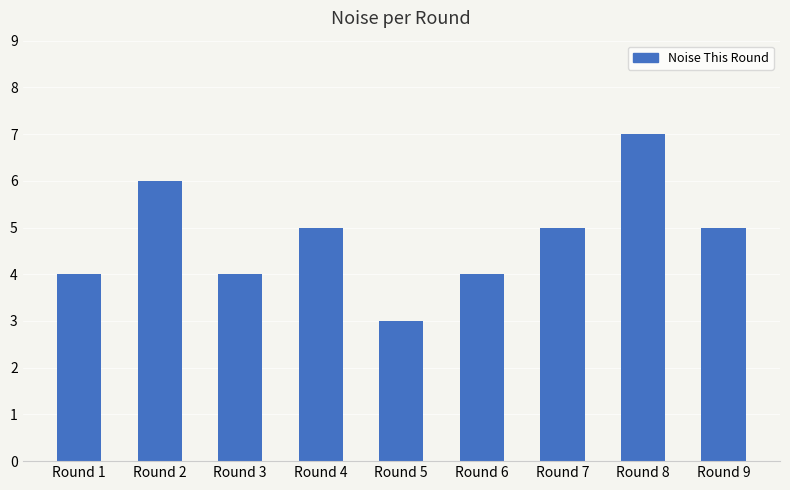

How many values are below 5?

4